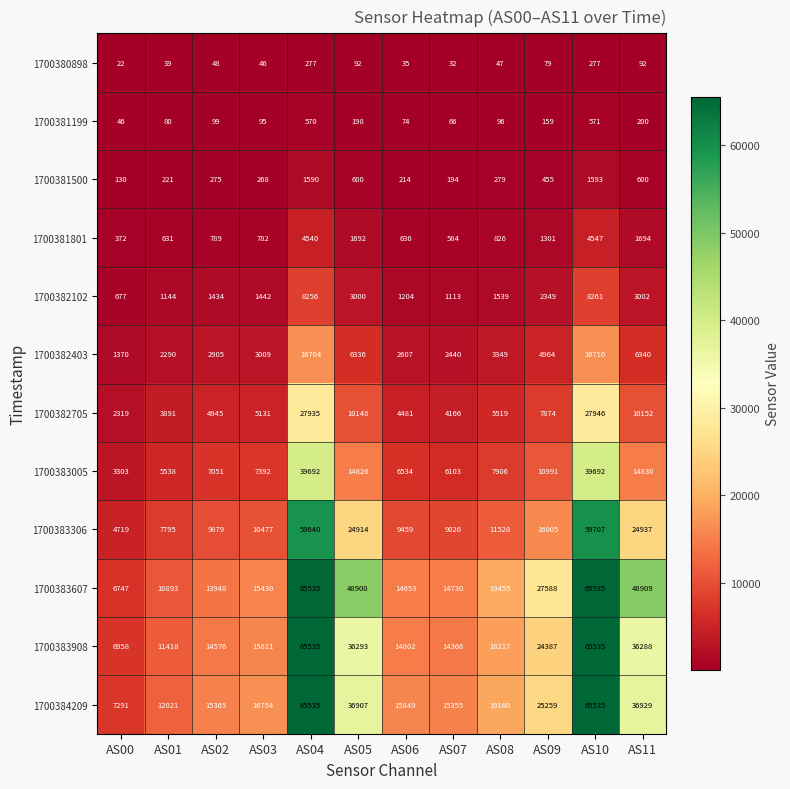

Count the number of data series in this chart.

12